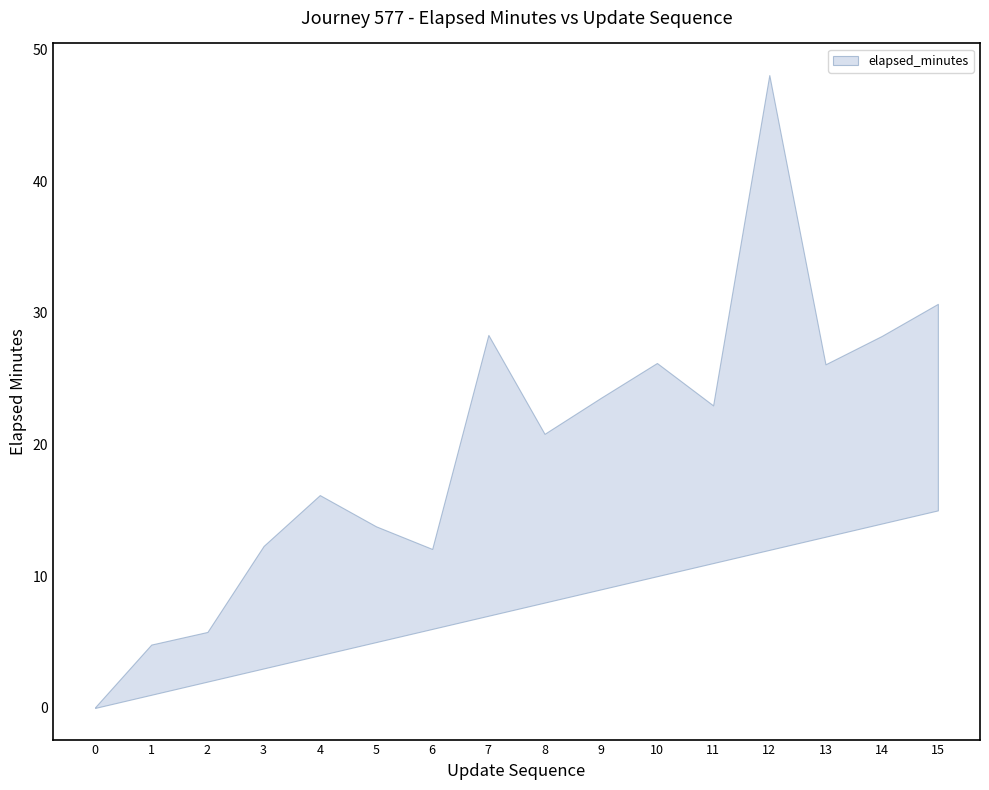

Which has a higher value, 12 or 6?

12